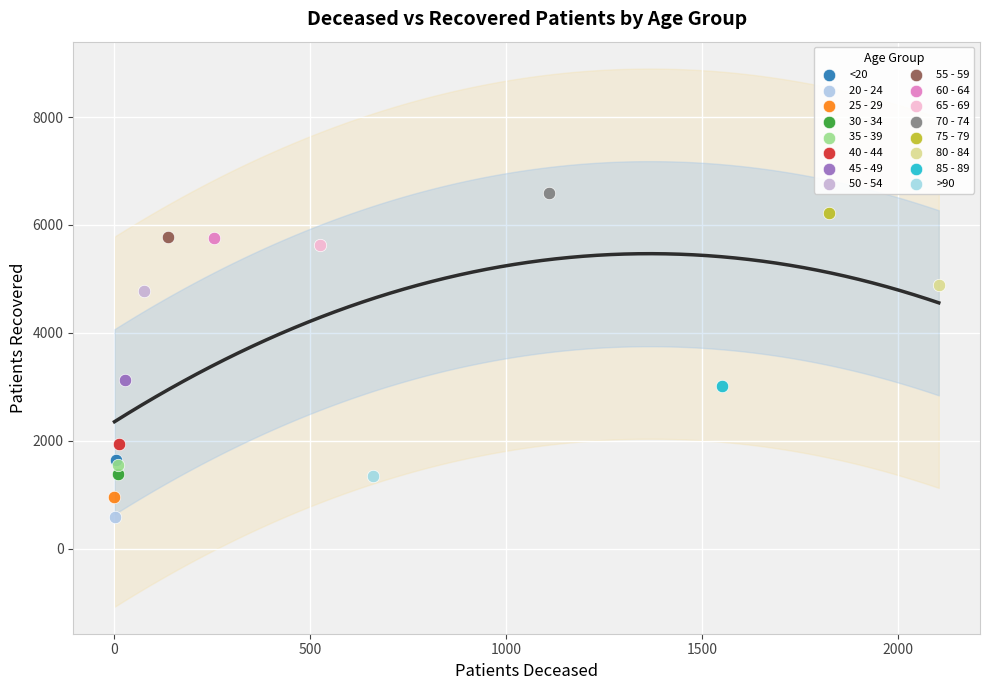

Which series reaches the maximum Y coordinate?

70 - 74